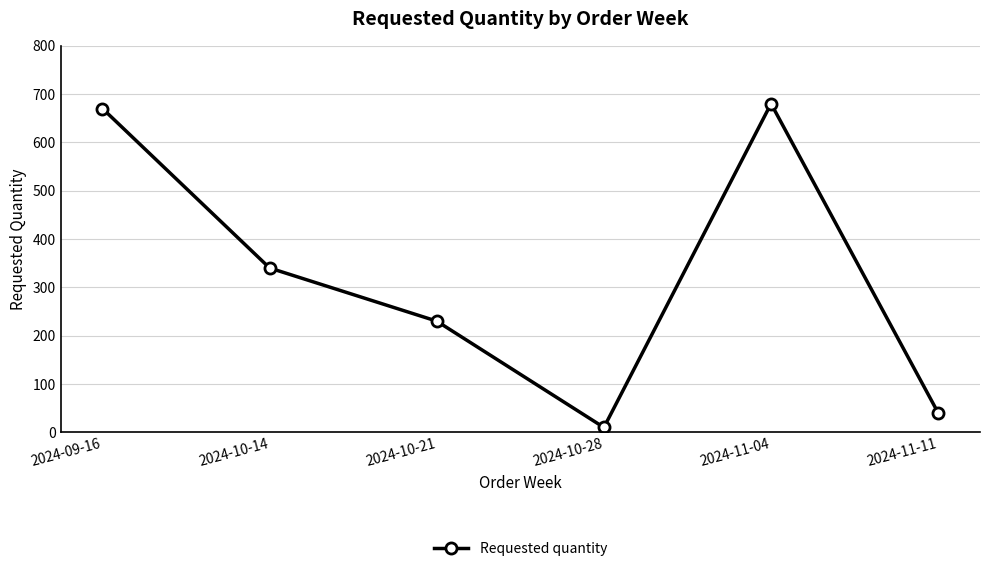

Which has a higher value, 2024-10-21 or 2024-10-28?

2024-10-21